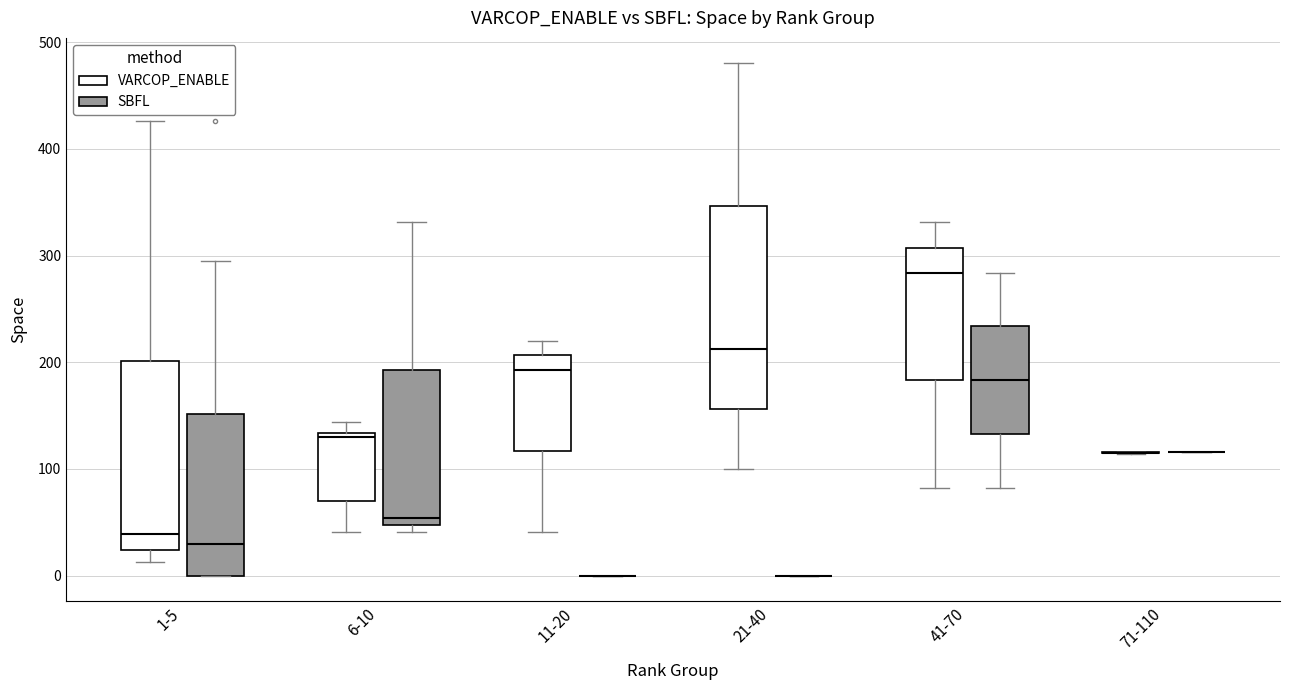

Which box is the tallest, from its lower edge to its upper edge?

21-40 (VARCOP_ENABLE)